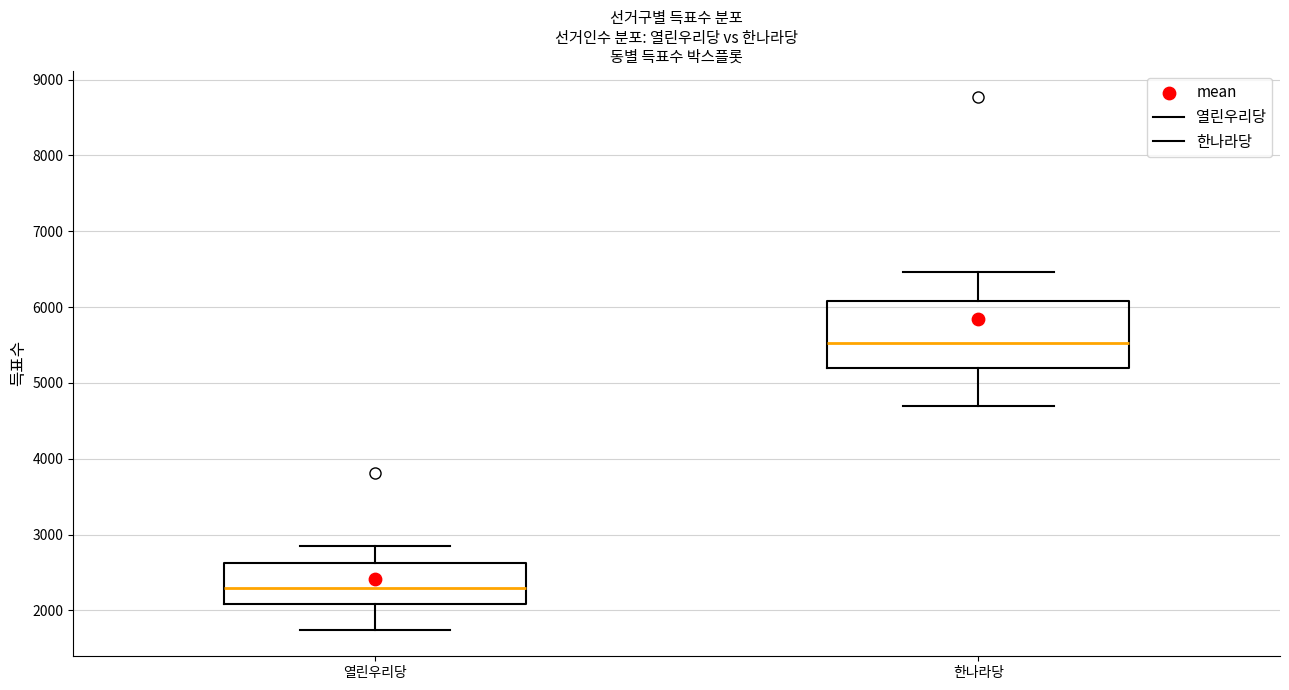

Comparing the boxes themselves (not the whiskers), which one is the tallest?

한나라당